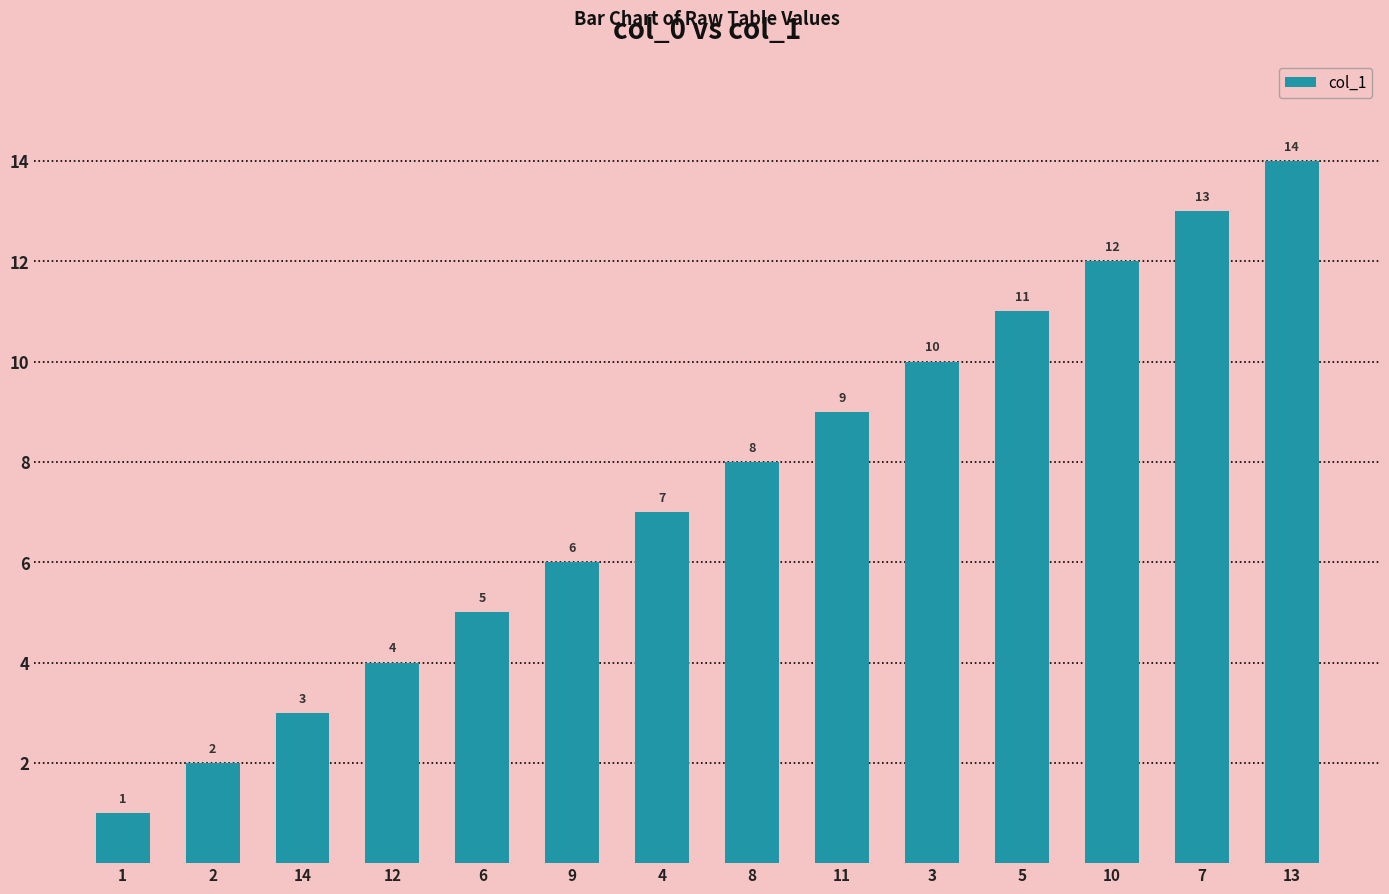

Reading left to right, transcribe all the data shown in this chart.

1=1	2=2	14=3	12=4	6=5	9=6	4=7	8=8	11=9	3=10	5=11	10=12	7=13	13=14